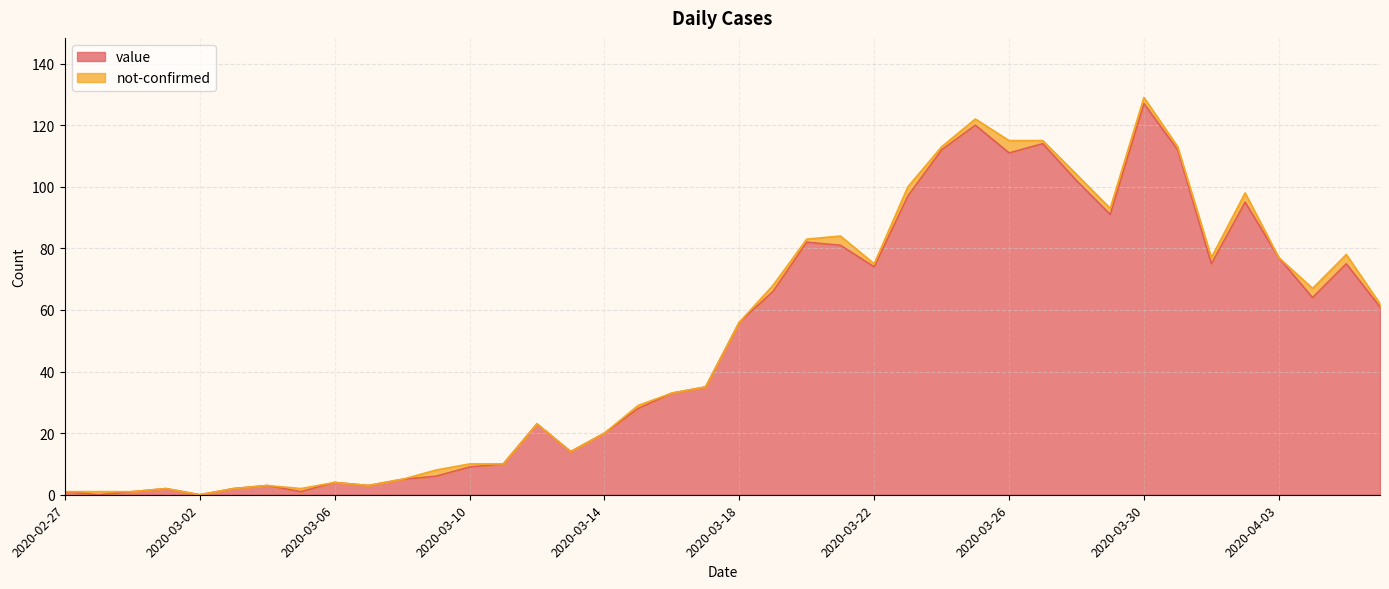

What is the sum of the values at 2020-02-27 and 2020-03-28?

103